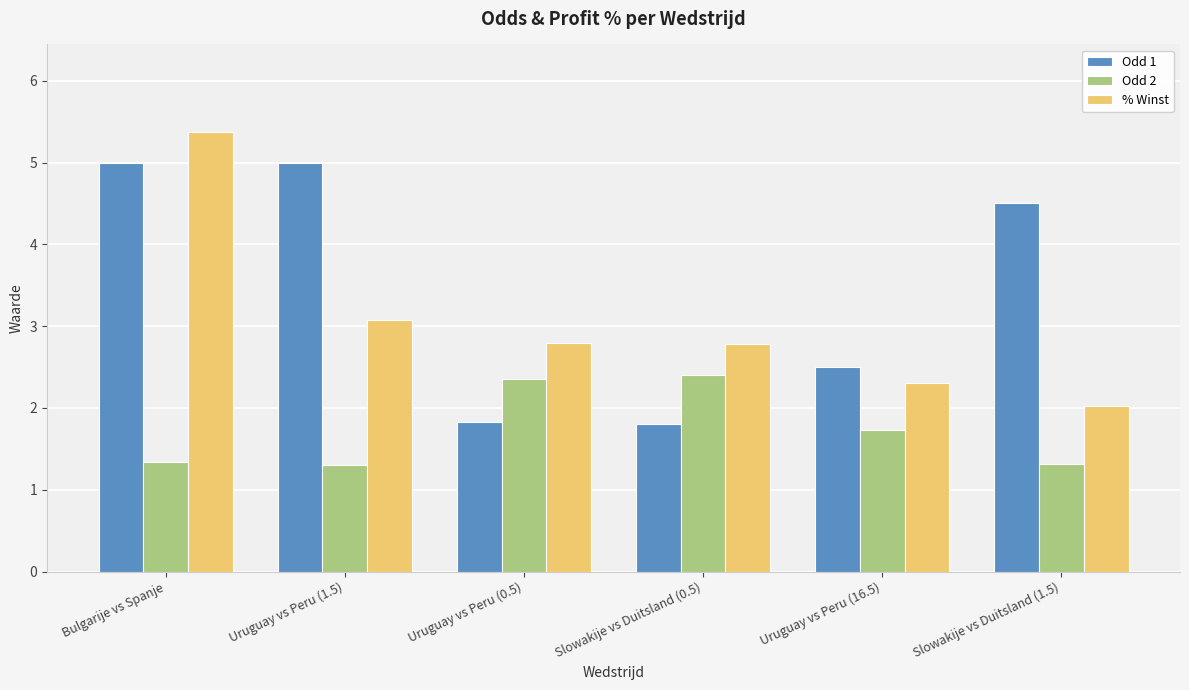

Reading right to left, list all the values displayed in this chart.

Odd 1: Slowakije vs Duitsland (1.5)=4.5	Uruguay vs Peru (16.5)=2.5	Slowakije vs Duitsland (0.5)=1.8	Uruguay vs Peru (0.5)=1.8	Uruguay vs Peru (1.5)=5.0	Bulgarije vs Spanje=5.0
Odd 2: Slowakije vs Duitsland (1.5)=1.3	Uruguay vs Peru (16.5)=1.7	Slowakije vs Duitsland (0.5)=2.4	Uruguay vs Peru (0.5)=2.4	Uruguay vs Peru (1.5)=1.3	Bulgarije vs Spanje=1.3
% Winst: Slowakije vs Duitsland (1.5)=2.0	Uruguay vs Peru (16.5)=2.3	Slowakije vs Duitsland (0.5)=2.8	Uruguay vs Peru (0.5)=2.8	Uruguay vs Peru (1.5)=3.1	Bulgarije vs Spanje=5.4